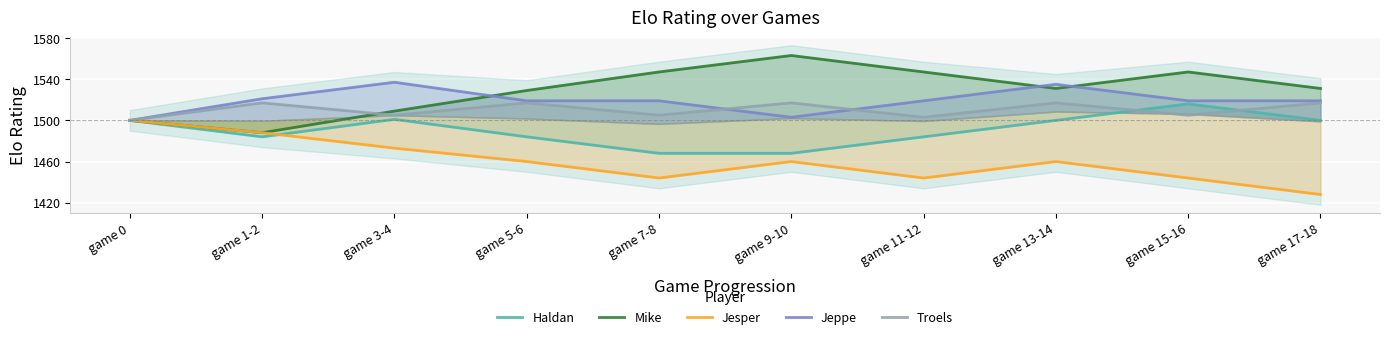

True or false: Jeppe and Troels intersect in this chart.

True